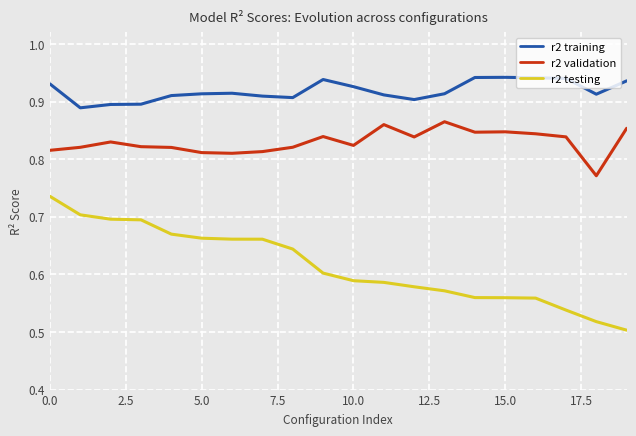

How many lines are shown in the chart?

3